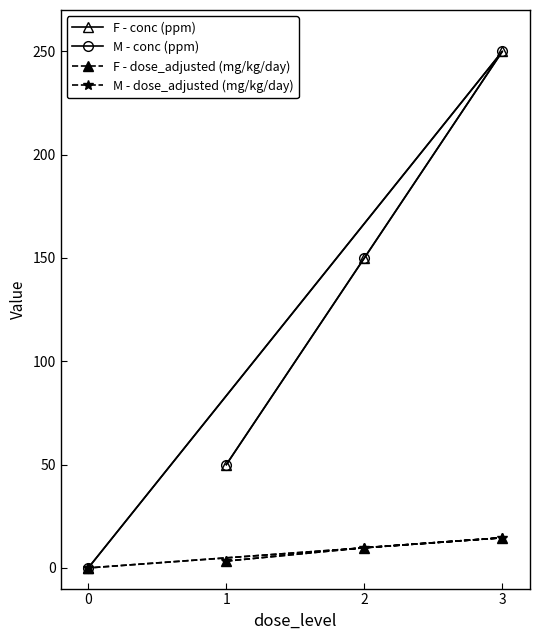

Does the chart have visible grid lines?

No